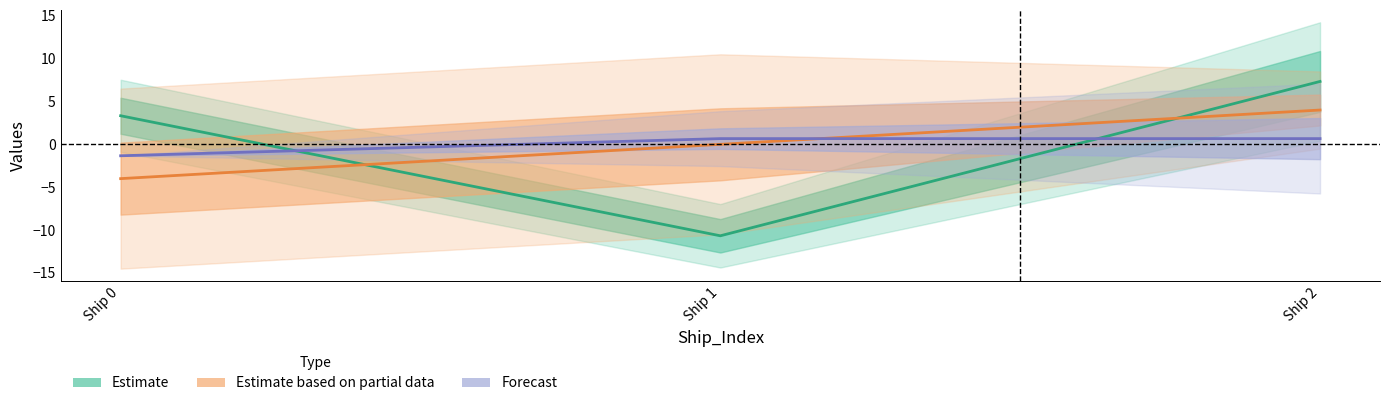

What is the difference between the highest and lowest values at Ship 0?

7.3